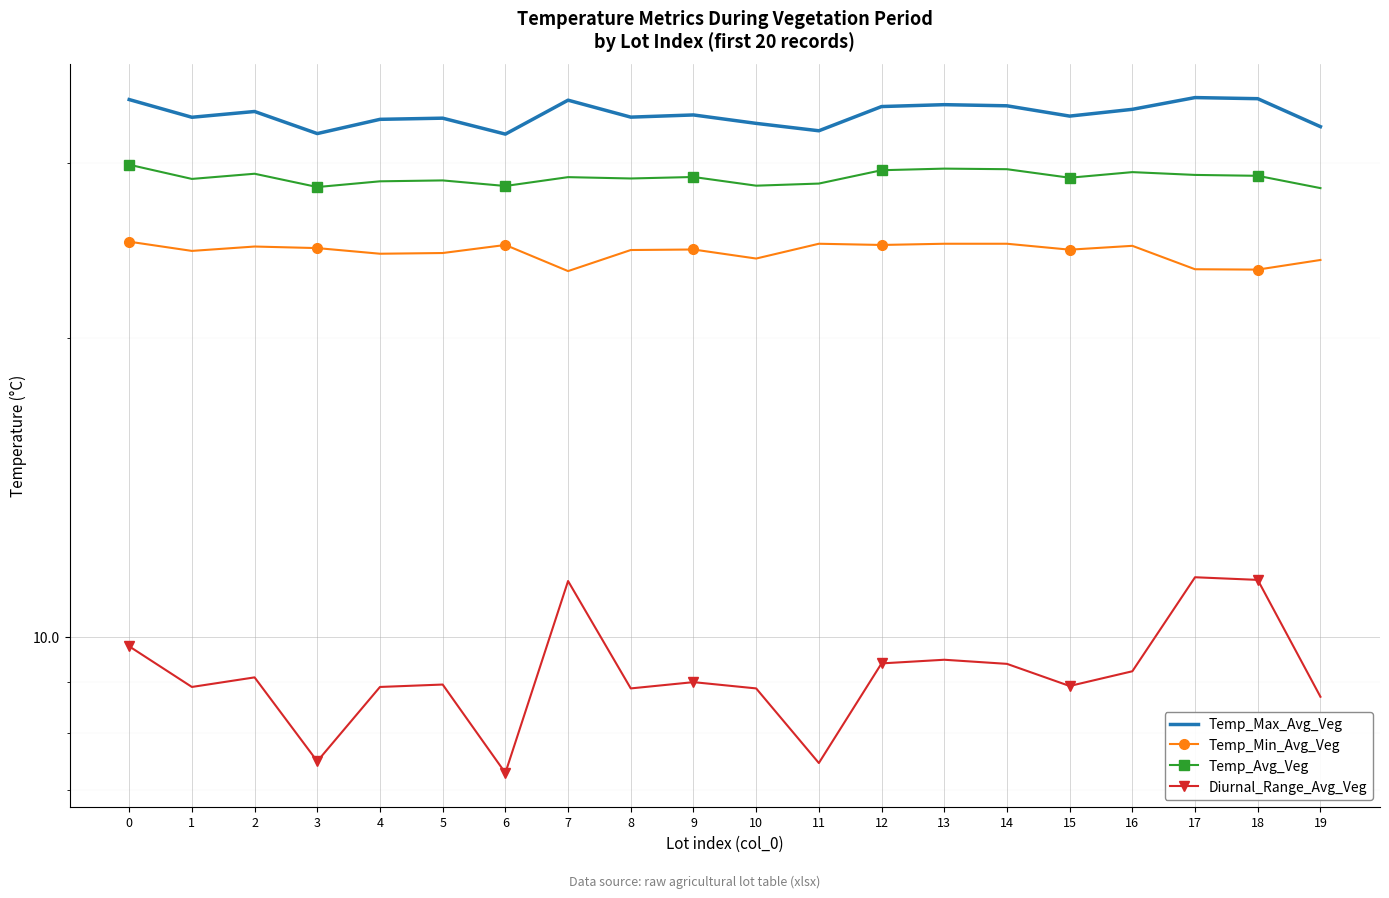

Which has a higher value, 4 or 9?

9